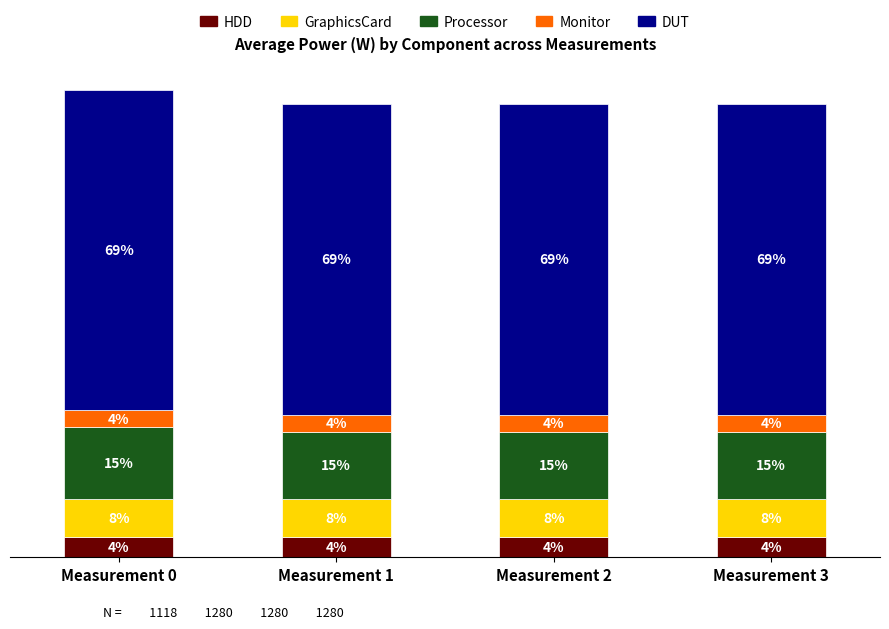

Does the chart contain any negative values?

No